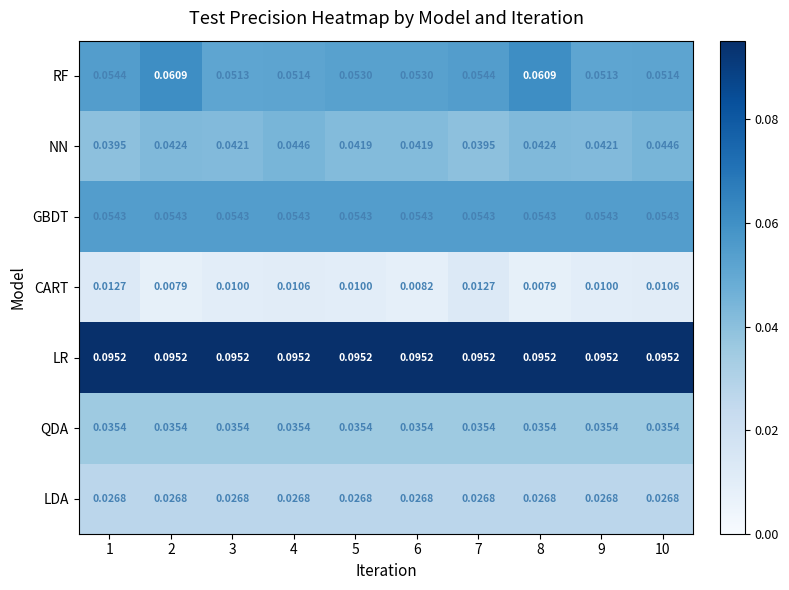

At 8, list the series in order from smallest to largest.

CART, LDA, QDA, NN, GBDT, RF, LR